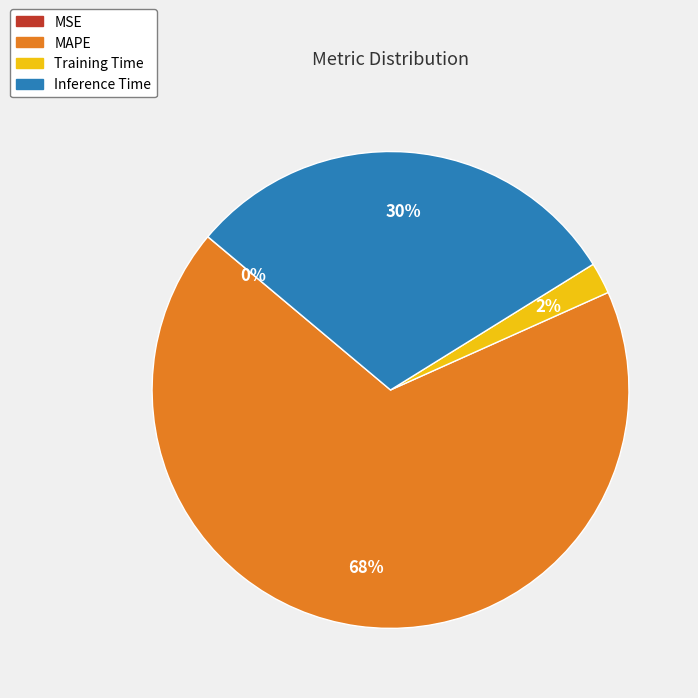

To the nearest percent, what is the difference between the largest and smallest slice percentages?

68%